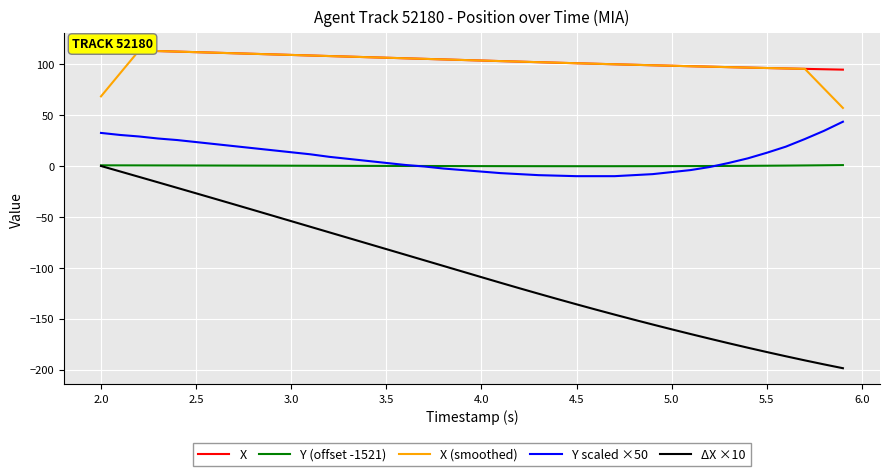

The value of X (smoothed) at 3.5 is 178.0. True or false?

False